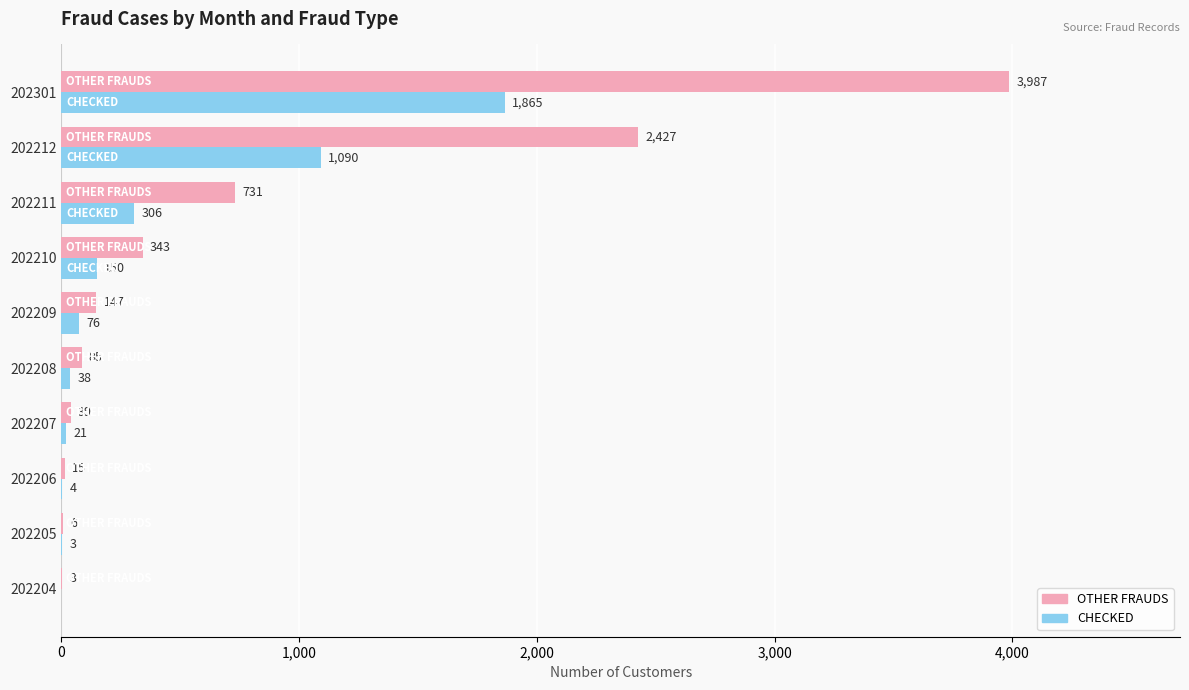

What is the maximum value shown in the chart?

3987